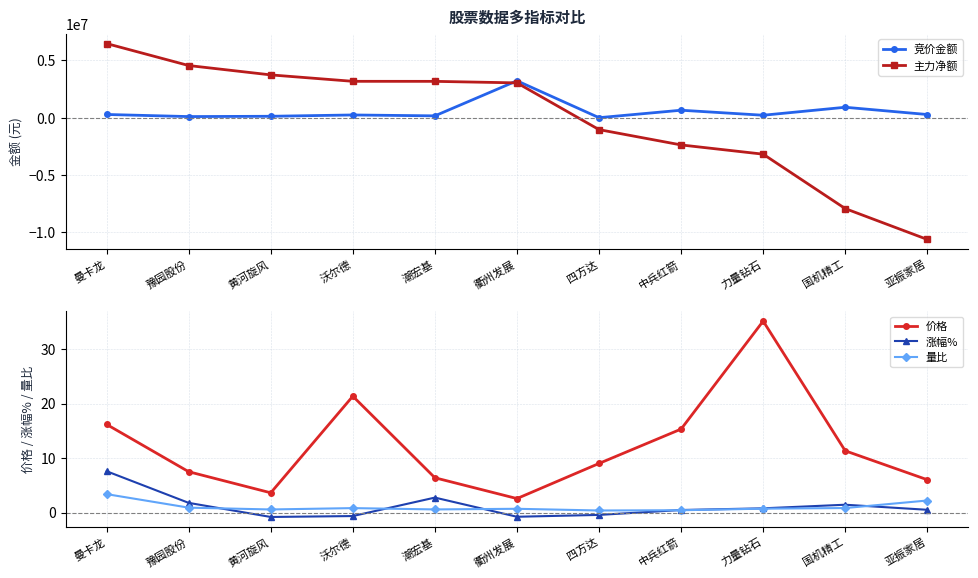

What is the maximum value for 量比?

3.4